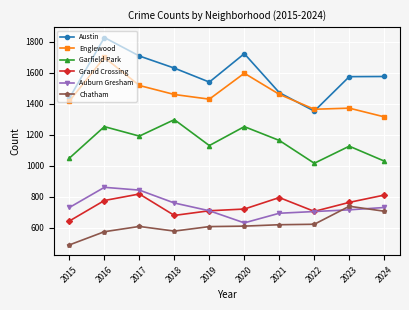

At which category does Auburn Gresham reach its first local valley?

2020